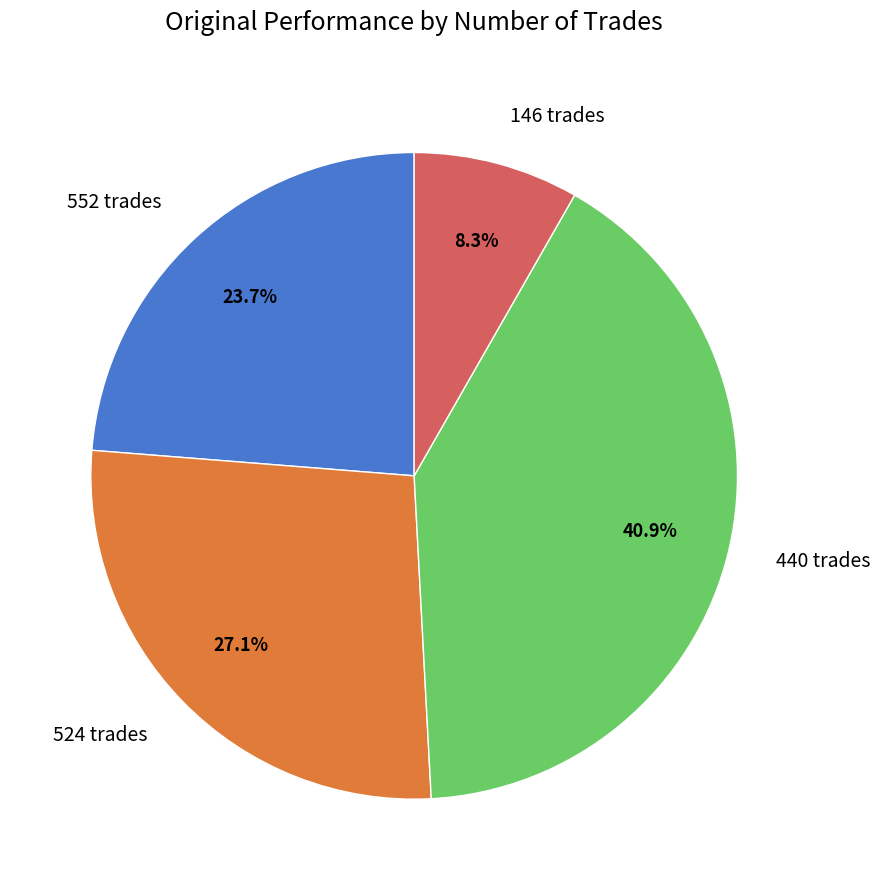

To the nearest percent, what is the difference between the largest and smallest slice percentages?

33%